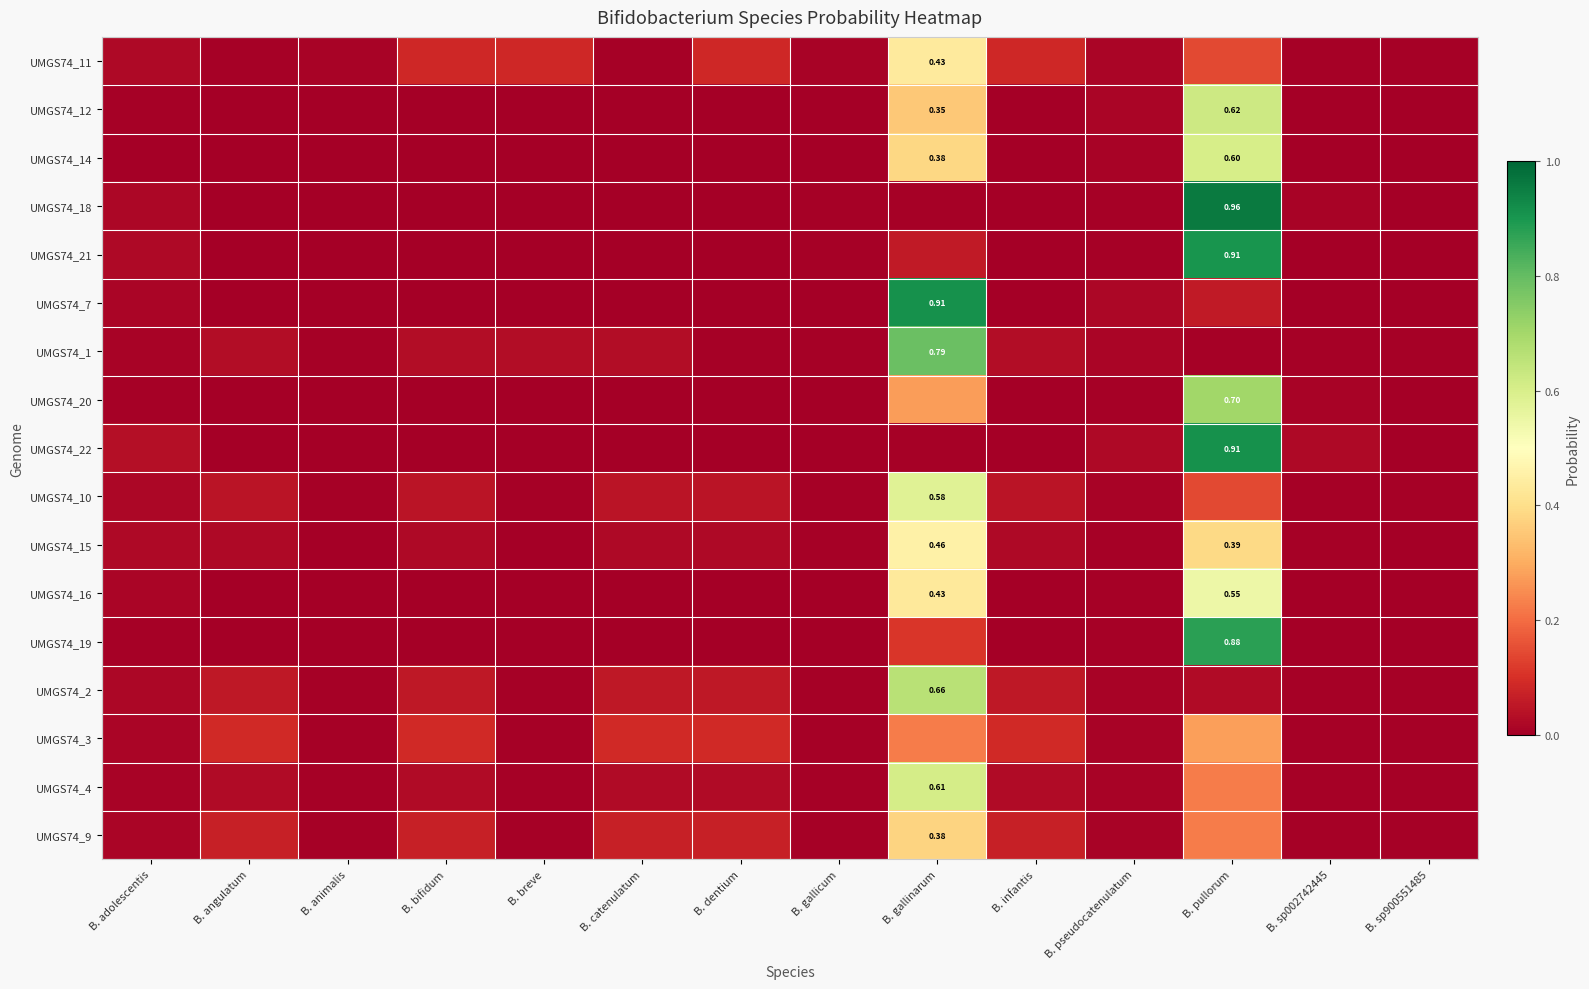

True or false: UMGS74_2 has a value of 0.0 at B. sp900551485.

True